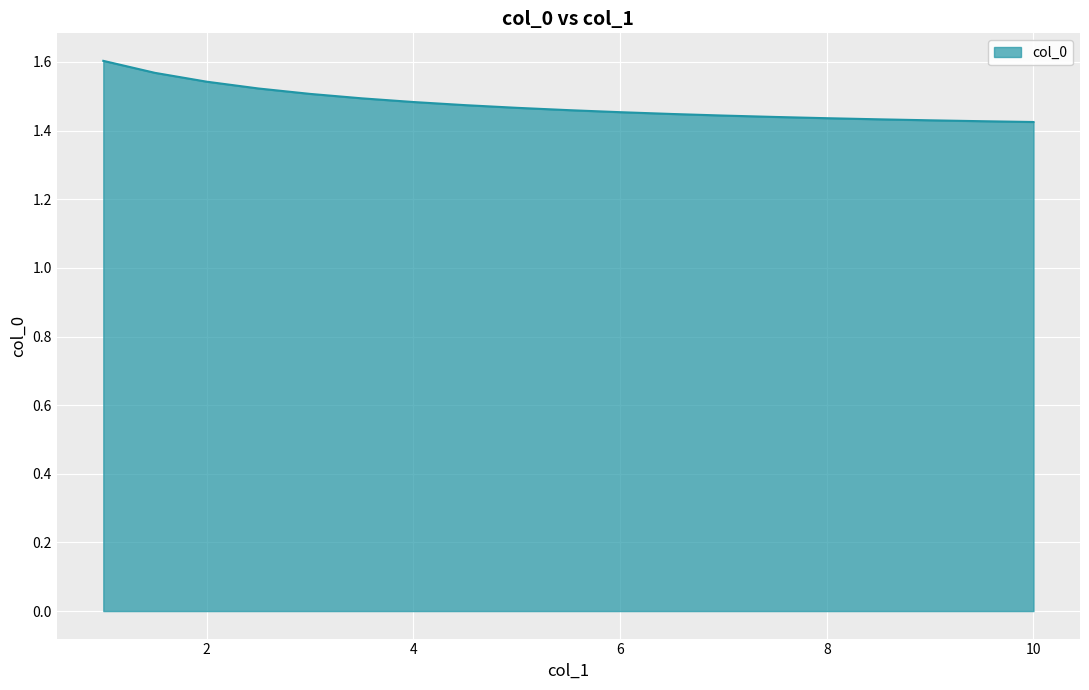

What is the value of the 1st point from the left?

1.6